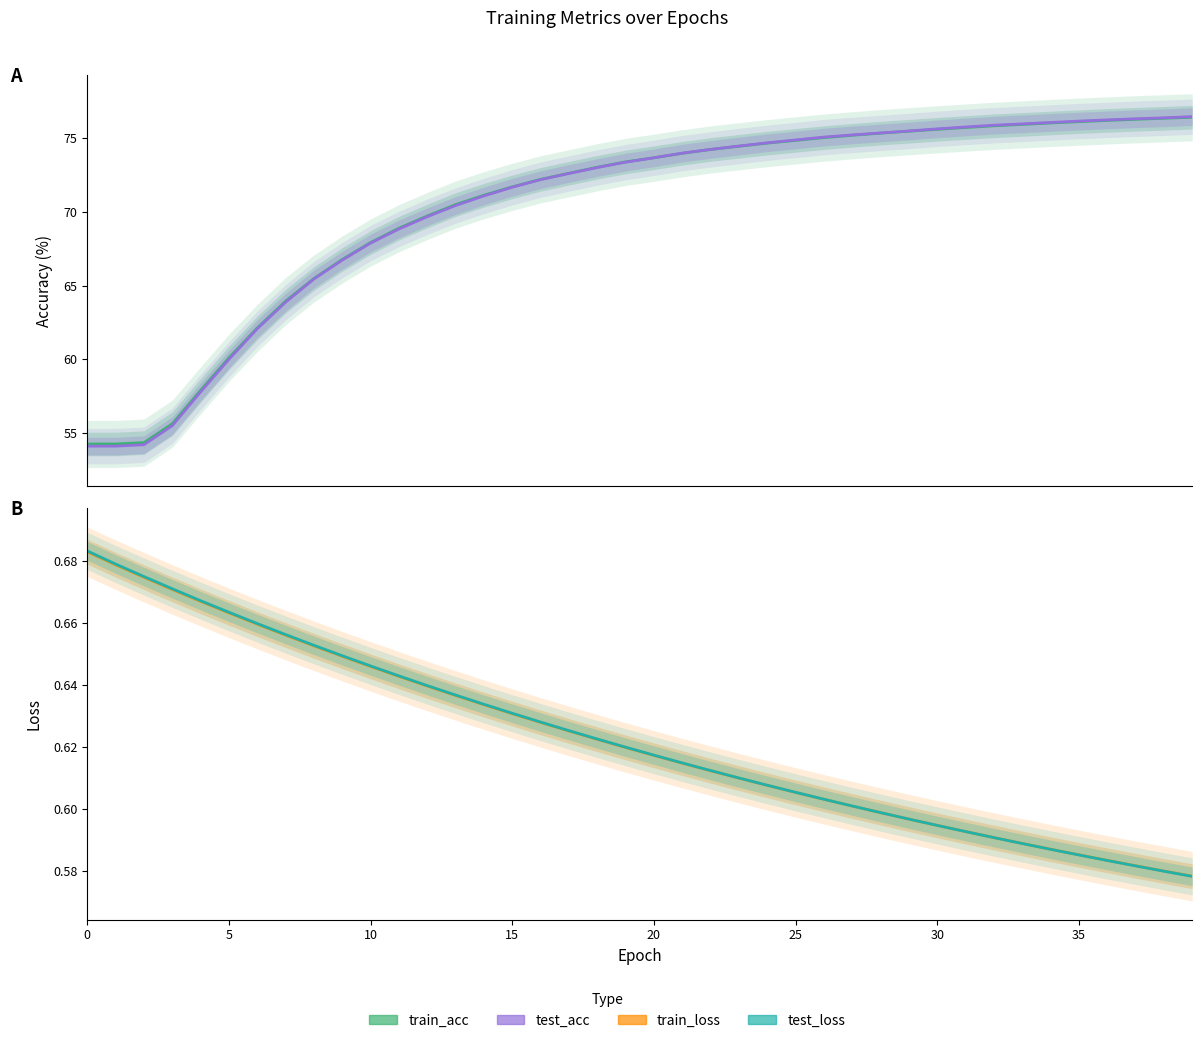

Where does the train_acc series first go above 73?

18